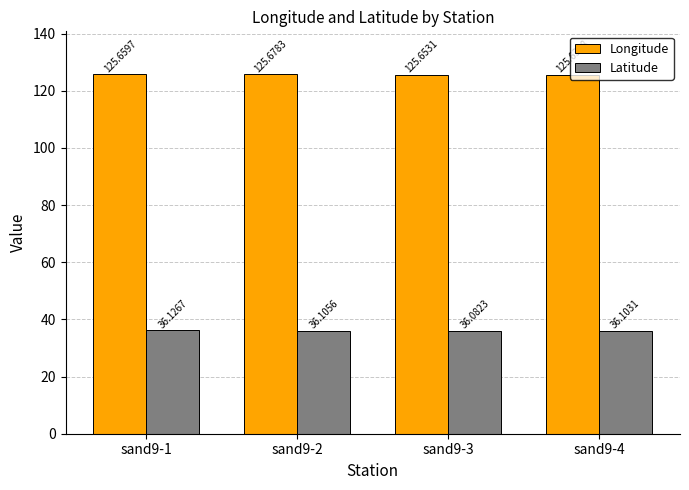

The value of Longitude at sand9-3 is 35.3. True or false?

False